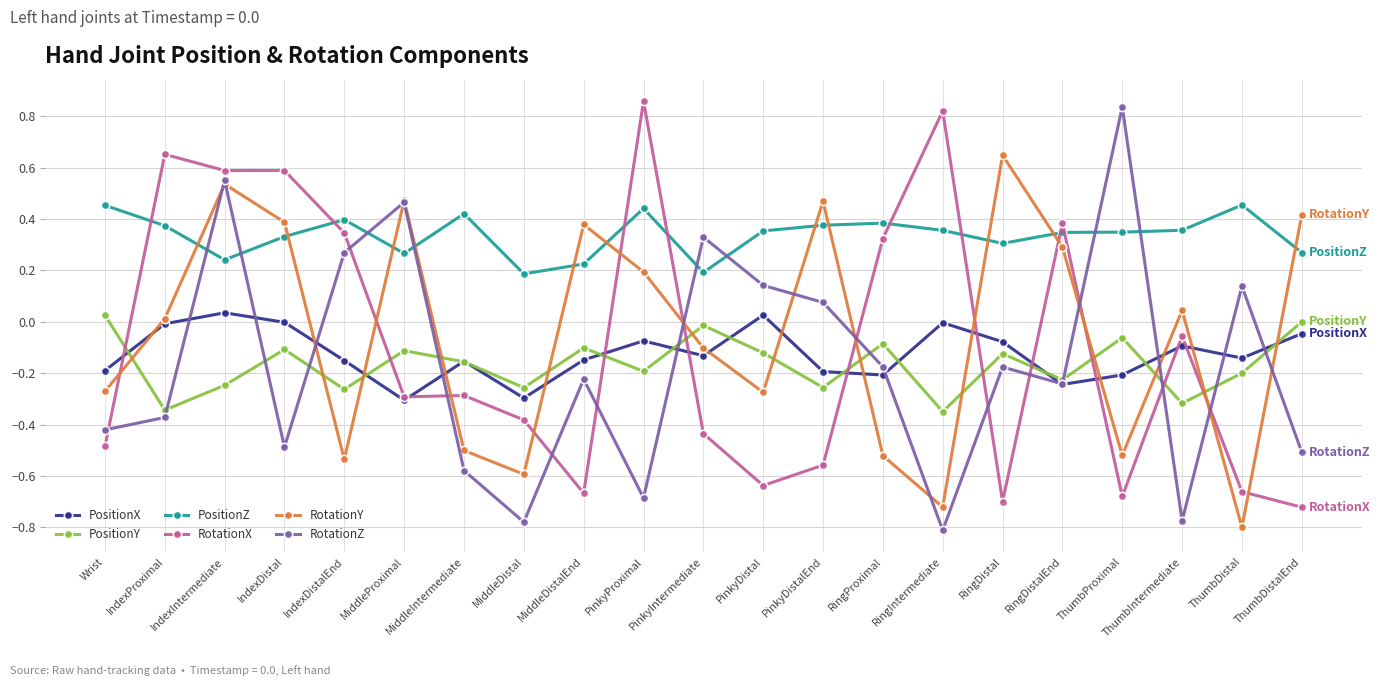

How many times do RotationY and PositionZ cross each other?

11